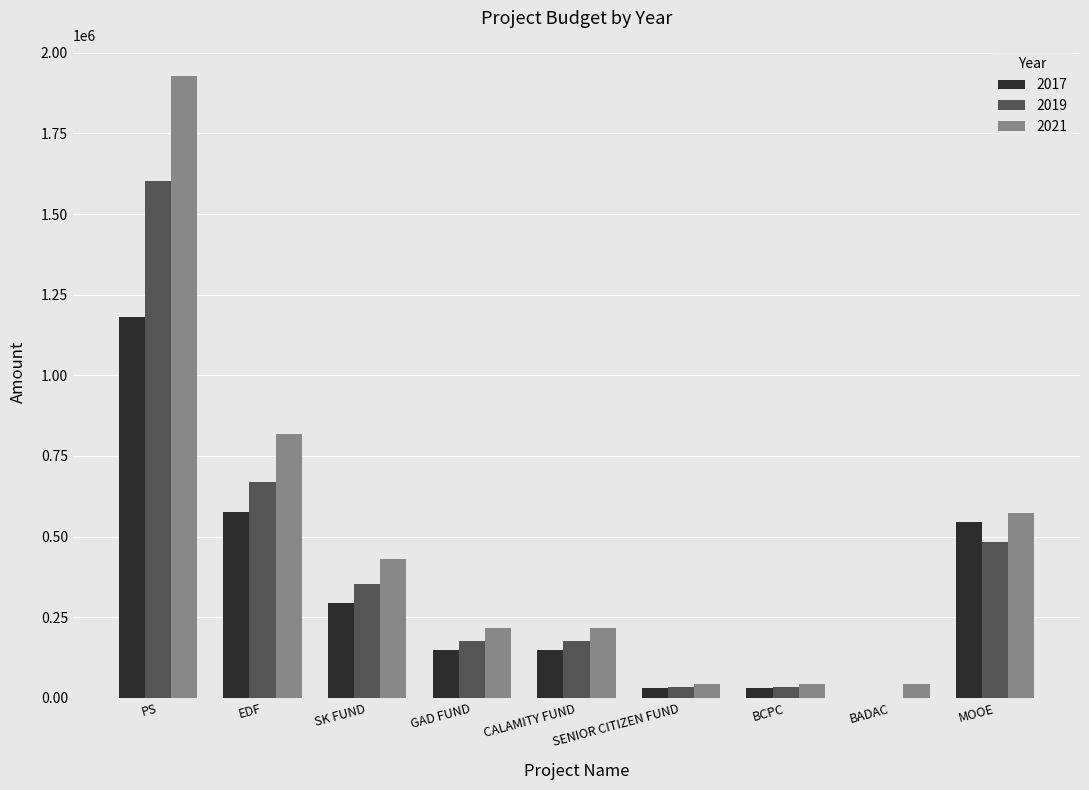

What is the average value of the 2021 series?

479242.7